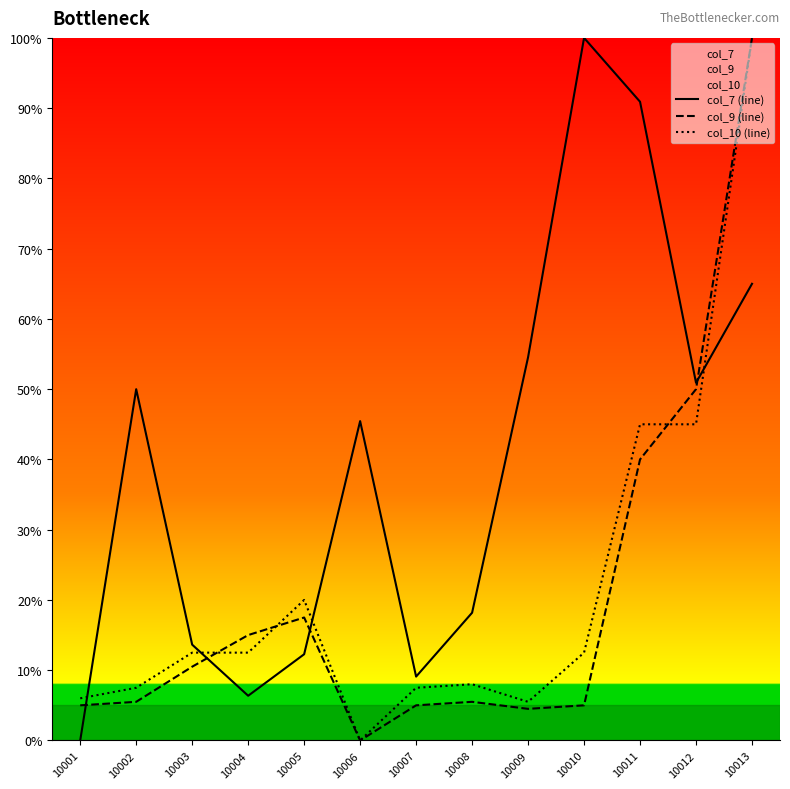

Does the chart have visible grid lines?

No